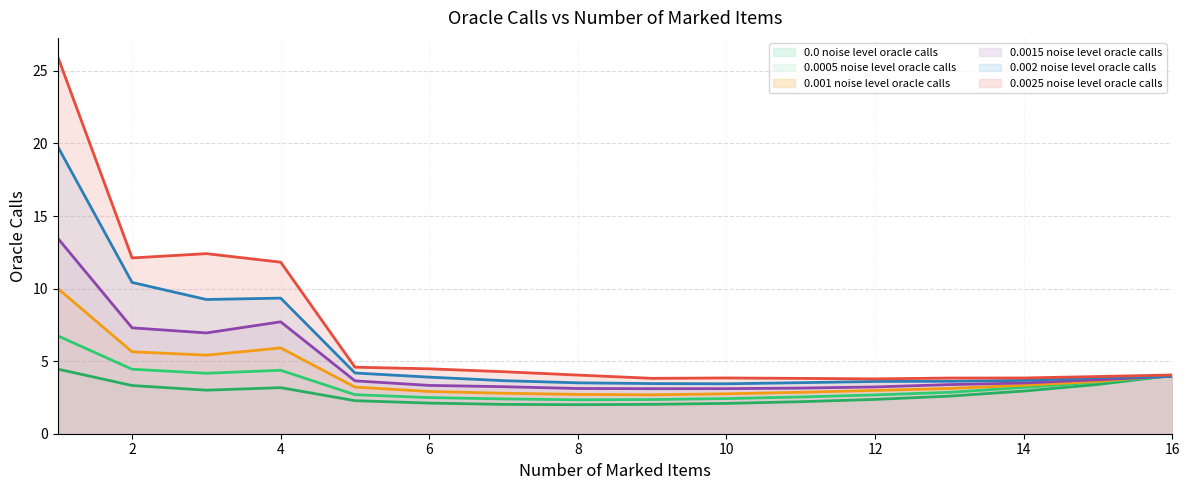

List the series in order of their peak value, highest first.

0.0025 noise level oracle calls, 0.002 noise level oracle calls, 0.0015 noise level oracle calls, 0.001 noise level oracle calls, 0.0005 noise level oracle calls, 0.0 noise level oracle calls